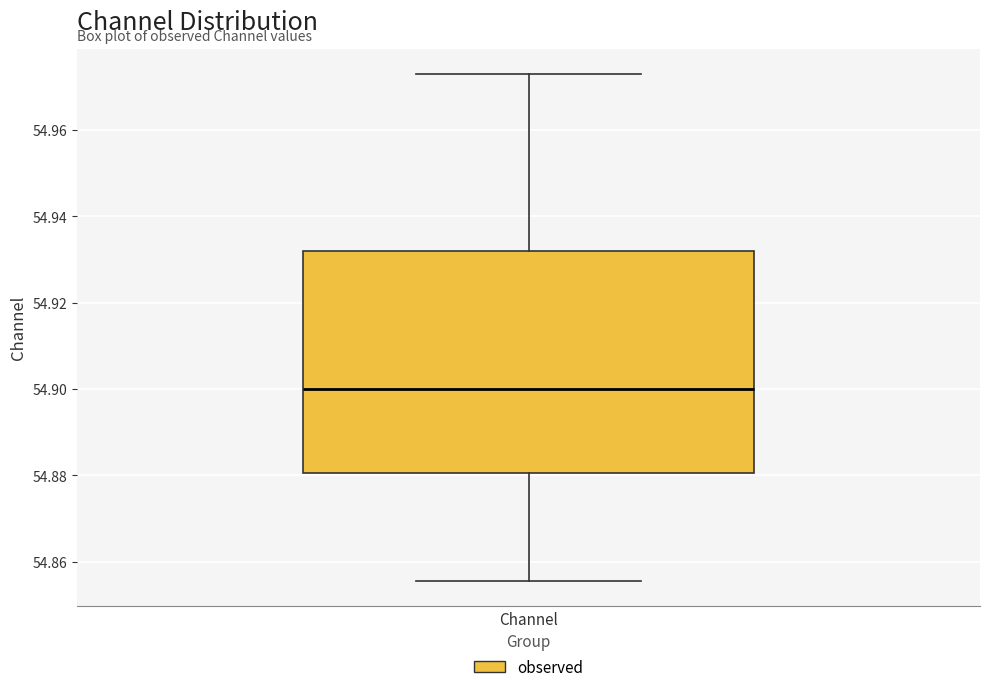

Where is the upper edge of the box for Channel on the y-axis? The values are not printed on the chart, so give them approximately, as read against the axis.

54.932